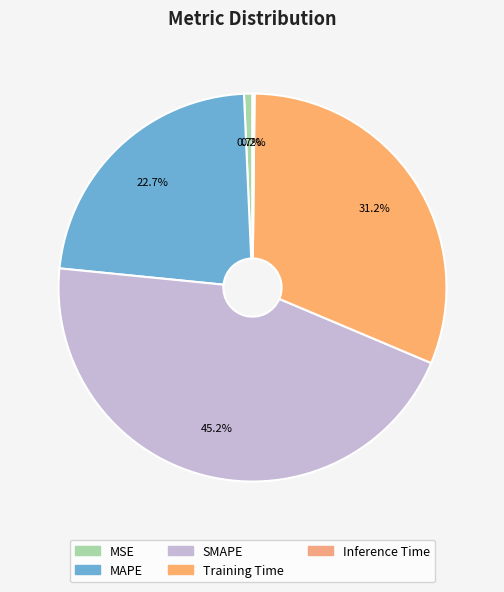

Is it true that SMAPE is 45% of the pie?

True